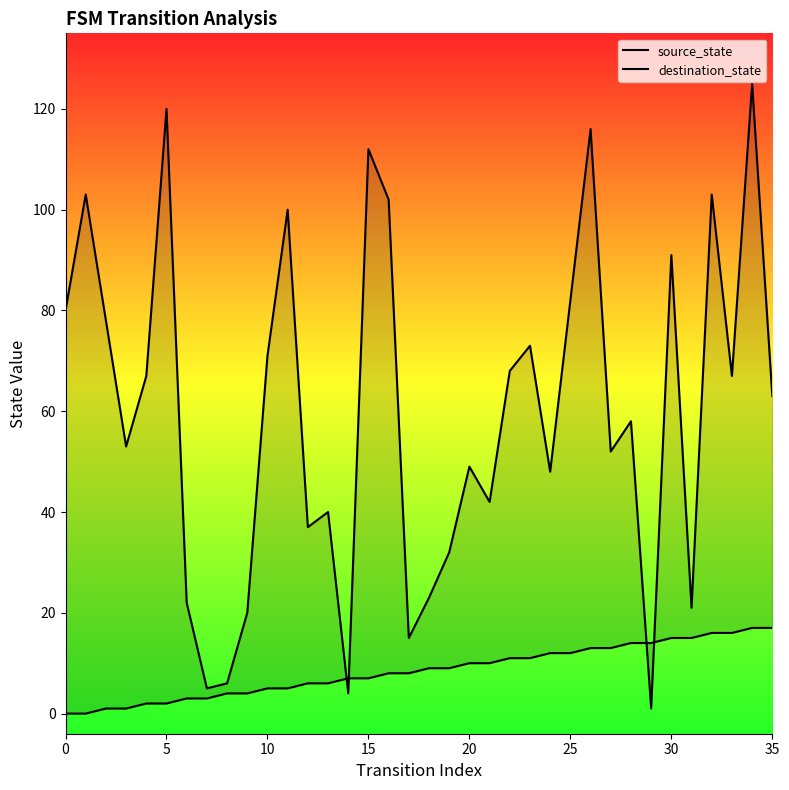

Where do source_state and destination_state first cross each other?

13 and 14